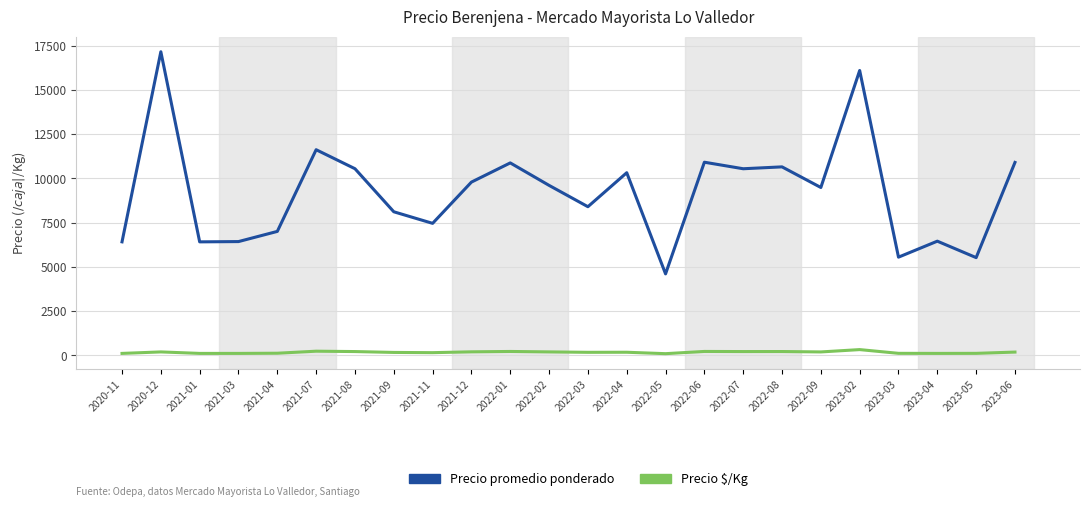

What is the greatest value displayed?

17150